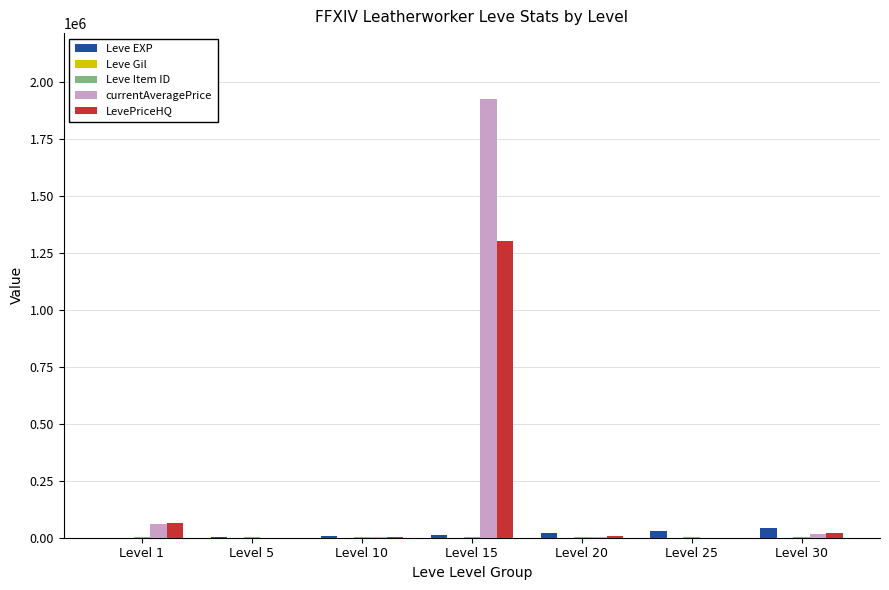

Between Level 15 and Level 30, which series saw the biggest shift?

currentAveragePrice